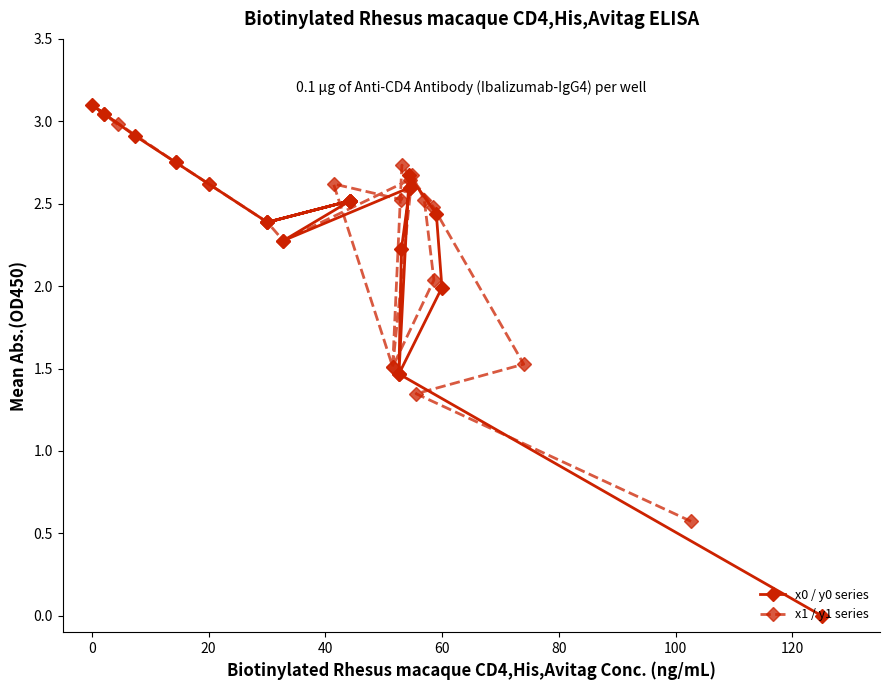

Is it true that x1 / y1 series equals 1.5 at 12?

False